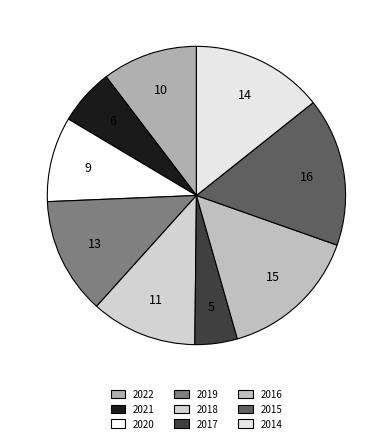

Does 2021 represent more than half of the total?

No